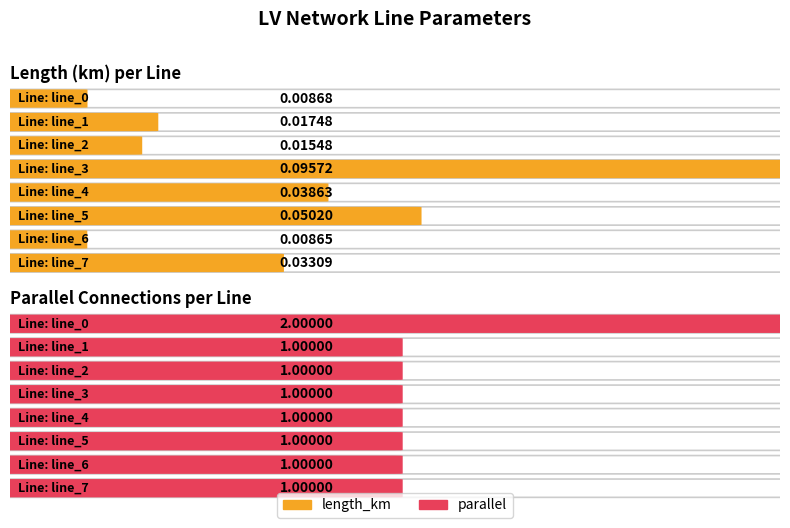

What is the value of the parallel bar at the 5th from the left?

1.0